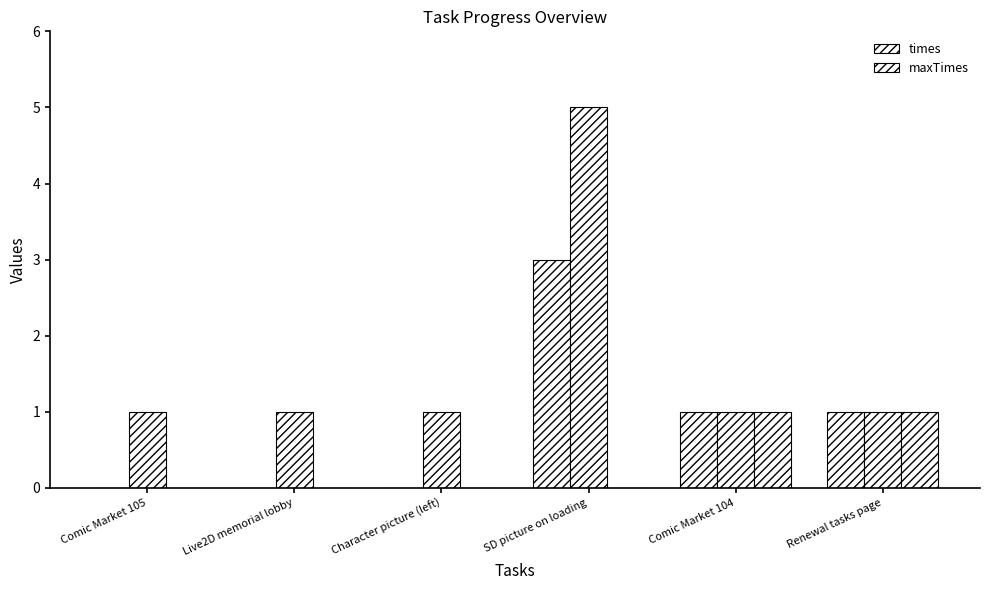

What are all the series names shown in the legend?

times, maxTimes